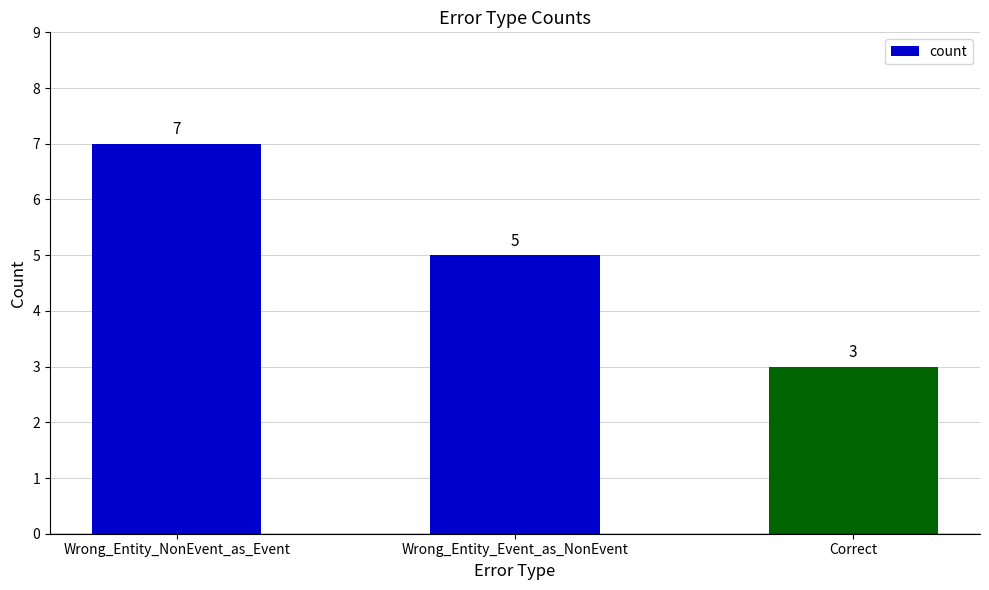

Which has a higher value, Correct or Wrong_Entity_Event_as_NonEvent?

Wrong_Entity_Event_as_NonEvent